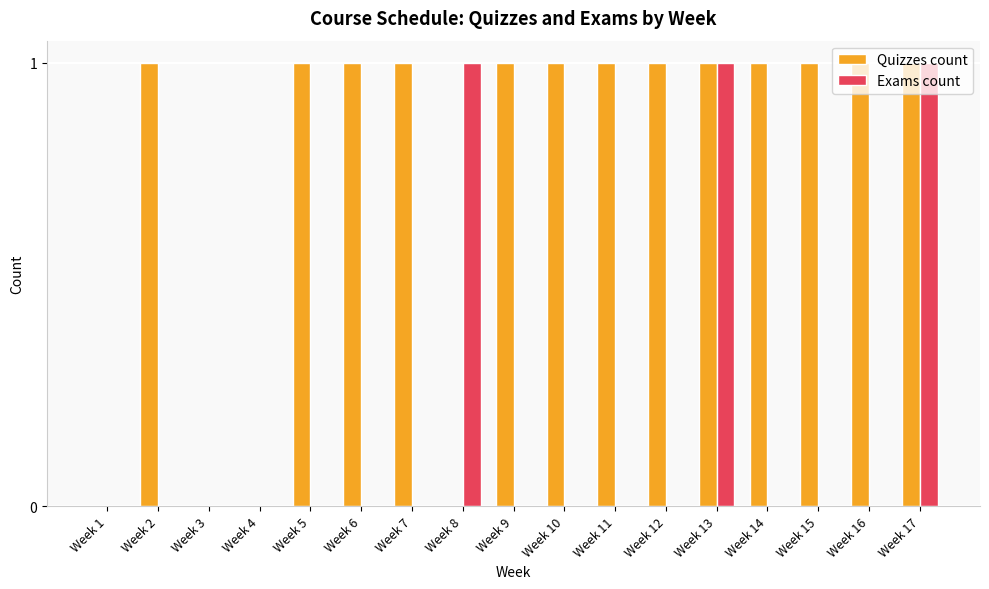

What is the total value across all series at Week 16?

1